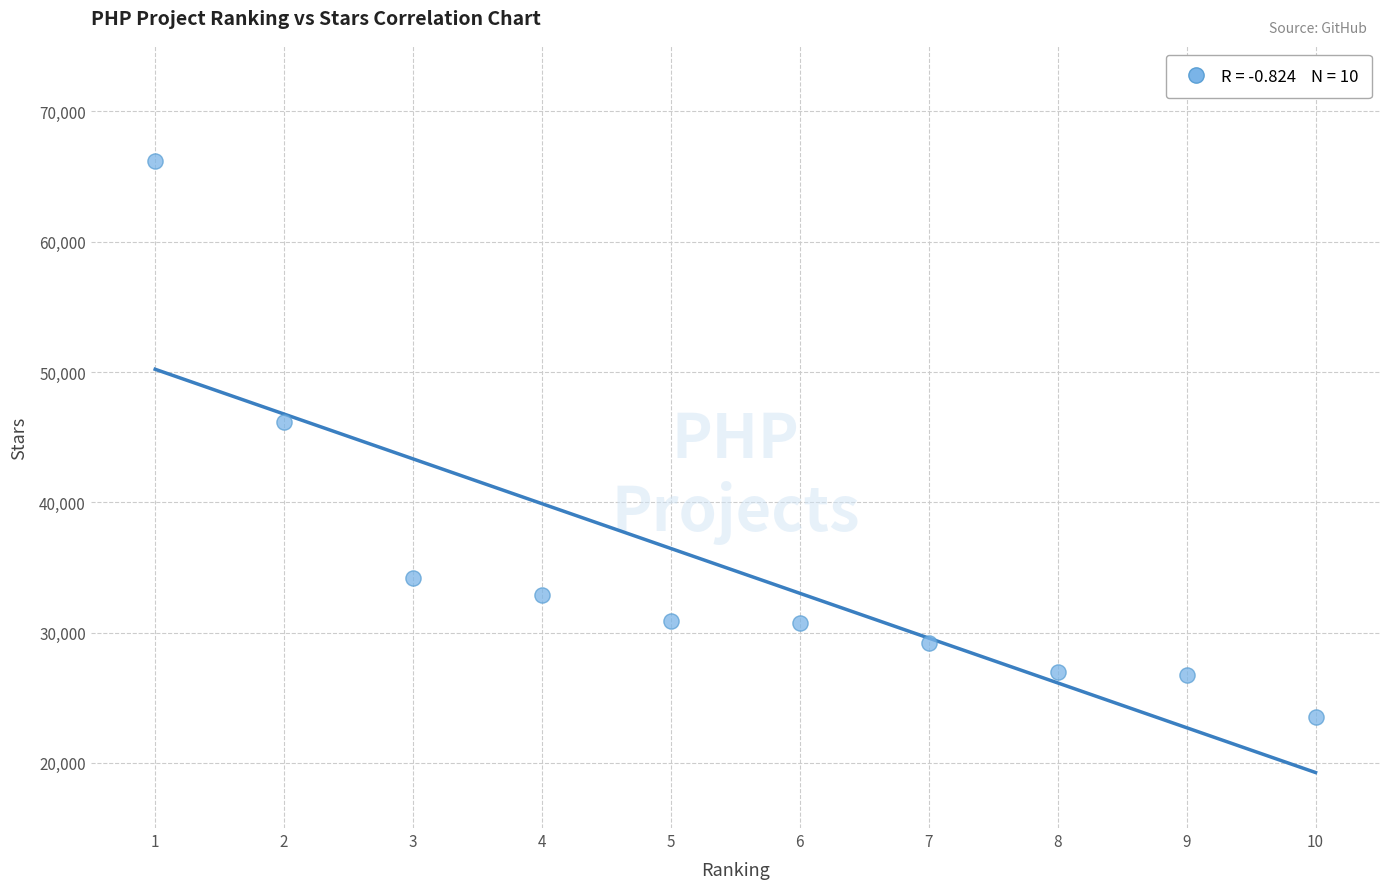

What Y value in the scatter plot is closest to 44840?

46167